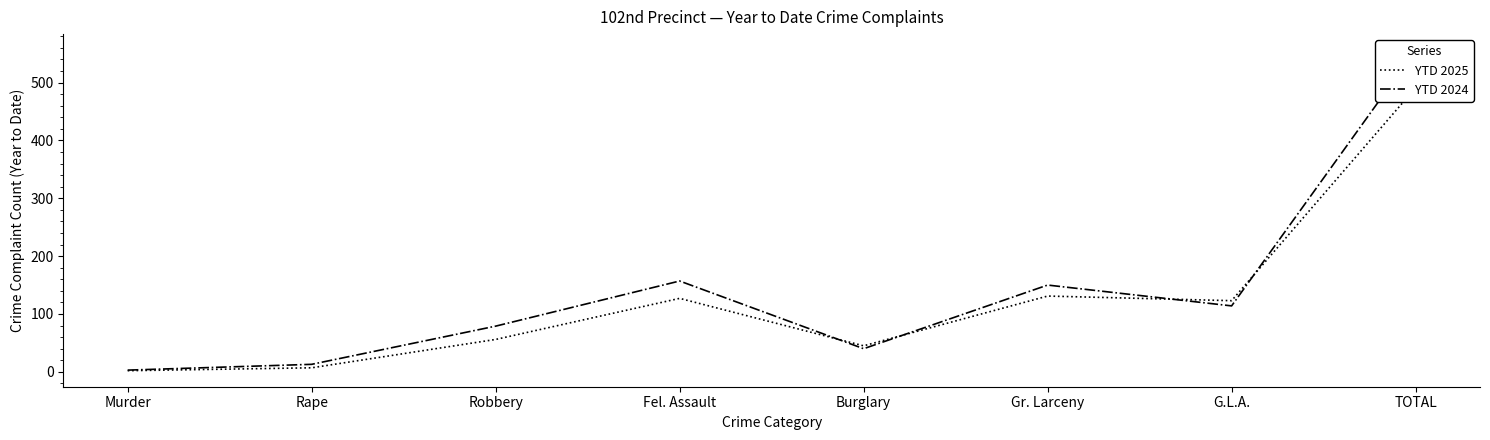

Does the chart display data point markers on the line(s)?

No